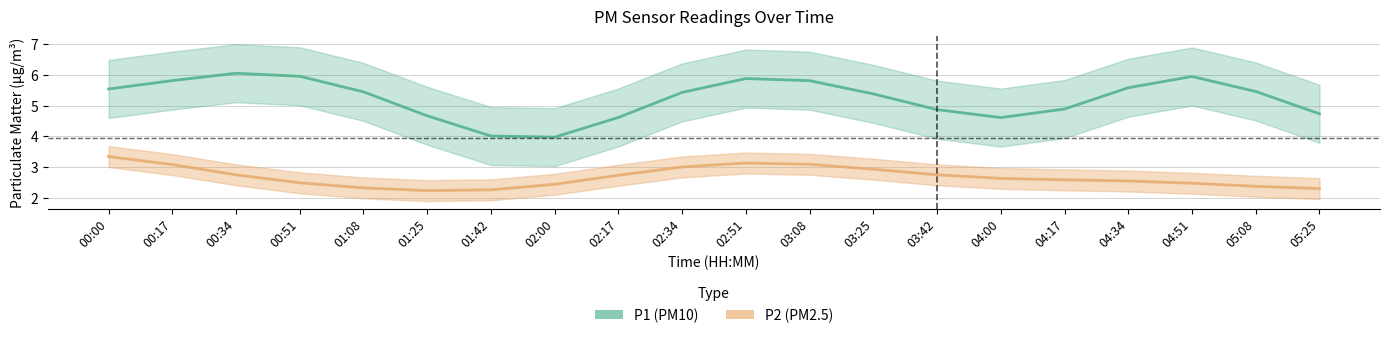

What is the spread (max minus min) of values at 05:25?

2.4